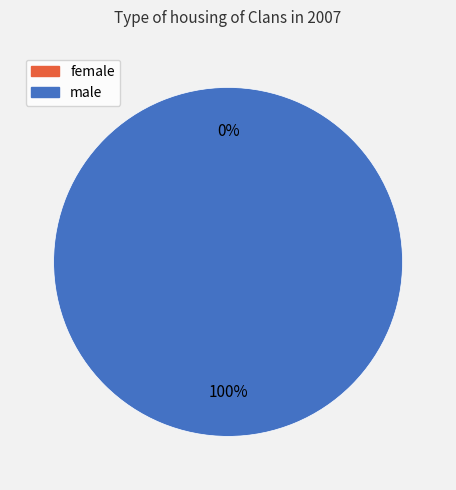

How many segments does this pie chart have?

2